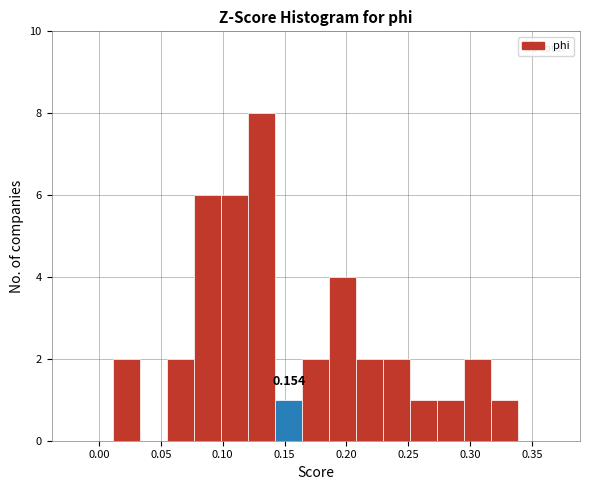

Over which range of the x-axis is the bar tallest?

0.120 to 0.140